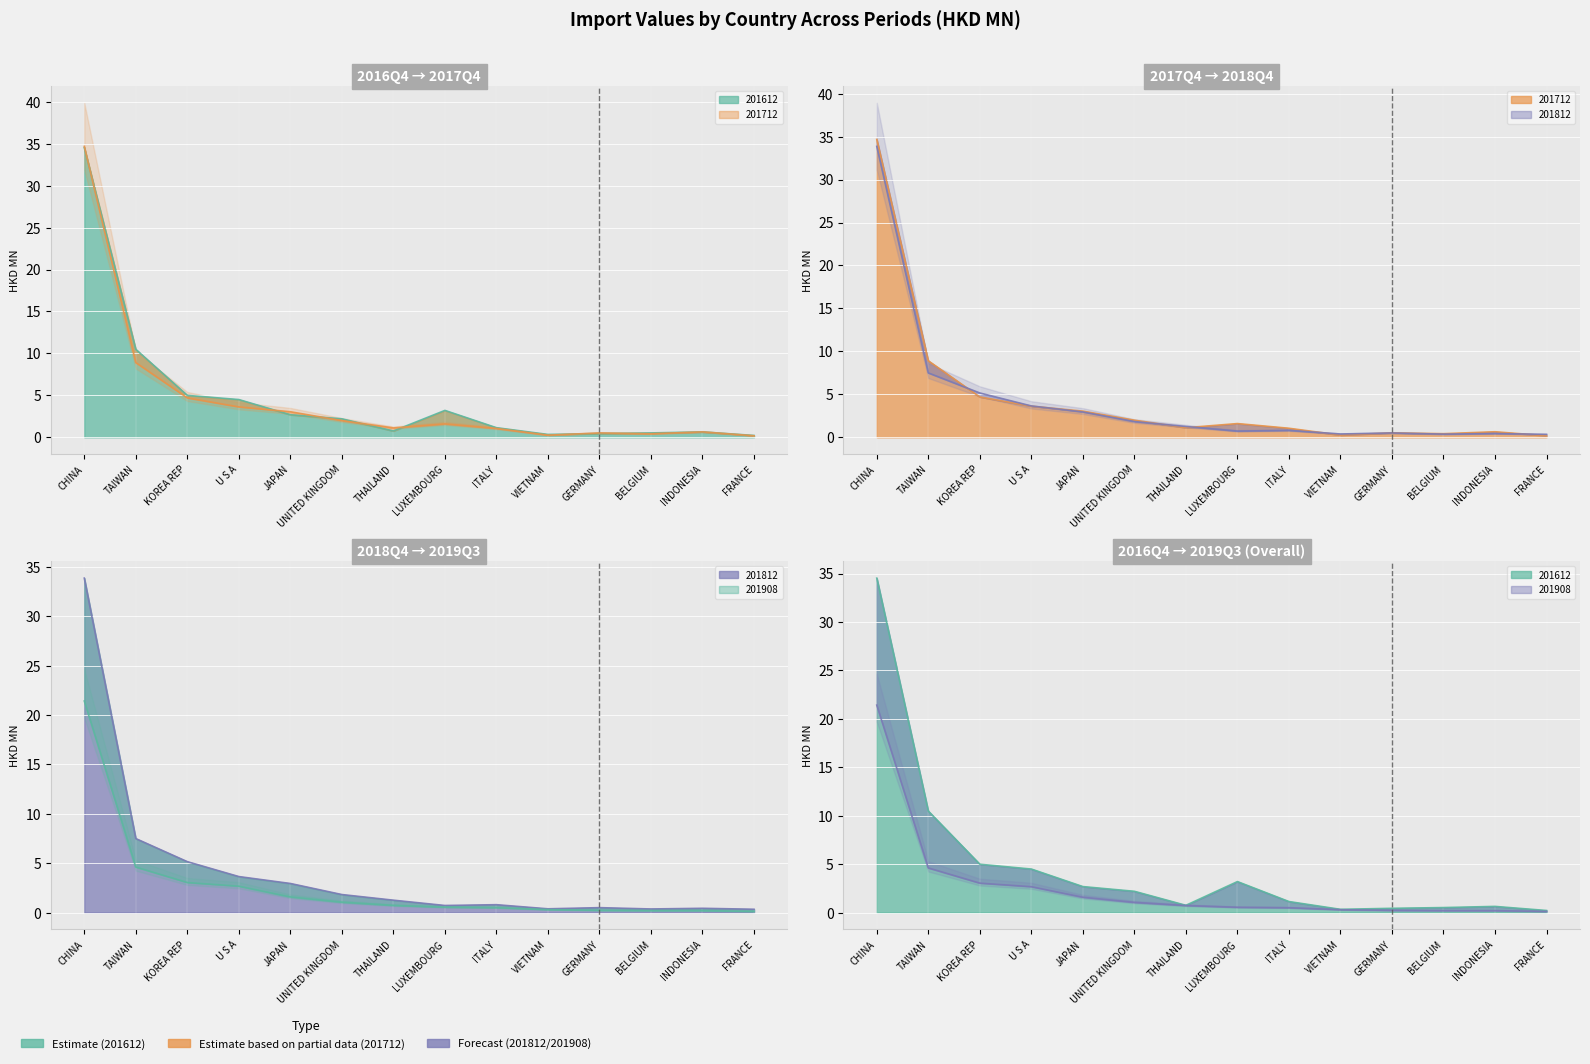

At how many categories does at least one series exceed 5?

3